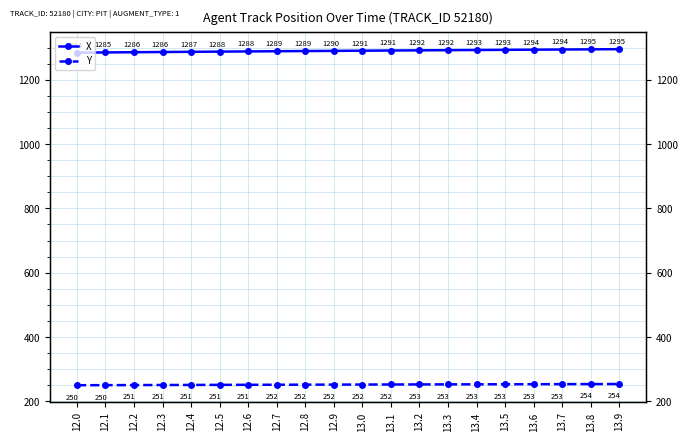

How many data points in X are above 1290?

10